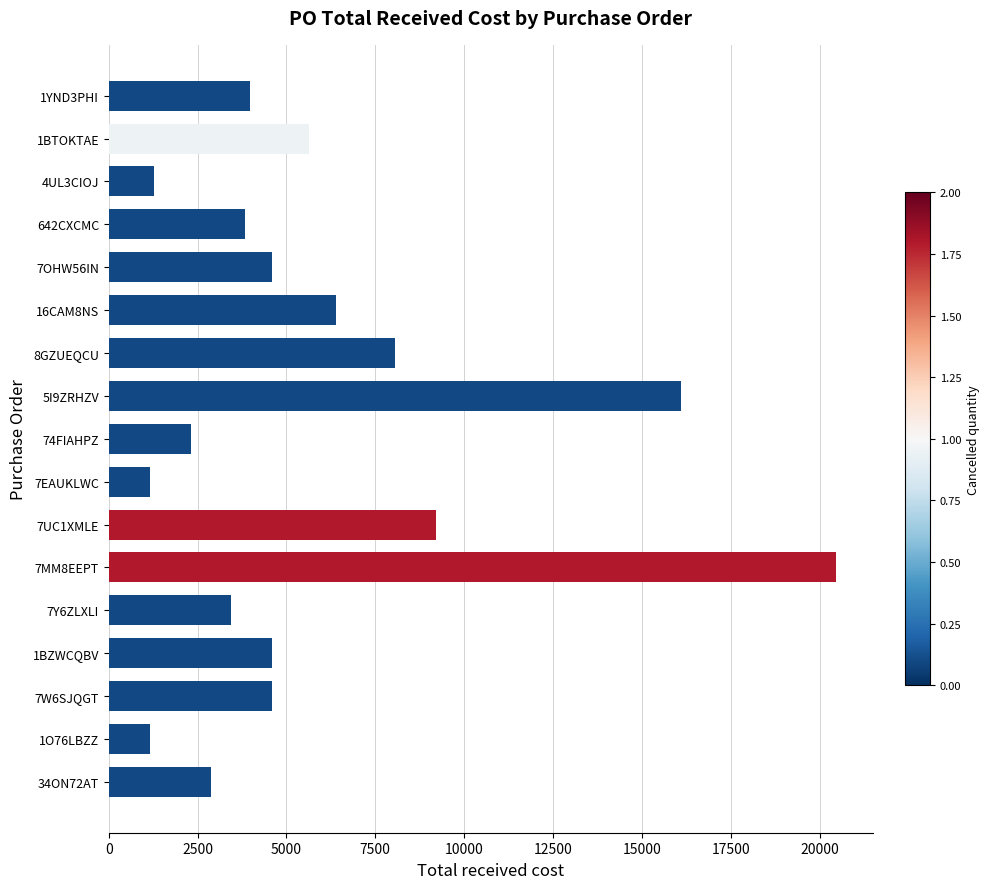

The chart shows a value of 3840 at 642CXCMC. True or false?

True